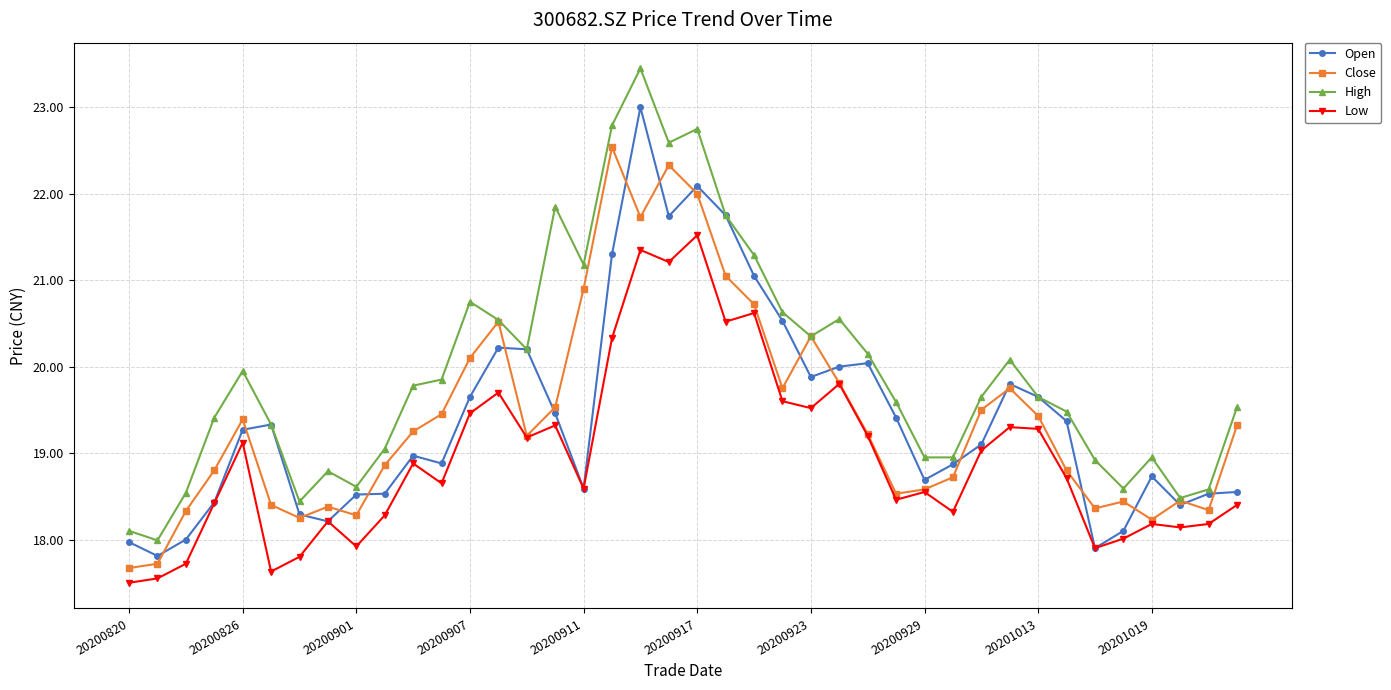

What is the lowest value of the Close series?

17.7